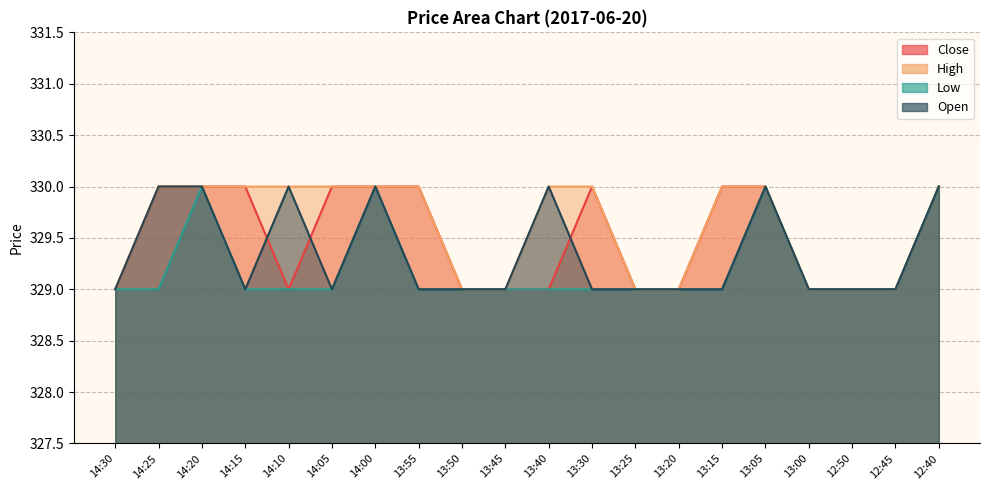

What is the label of the 9th point from the left?

13:50